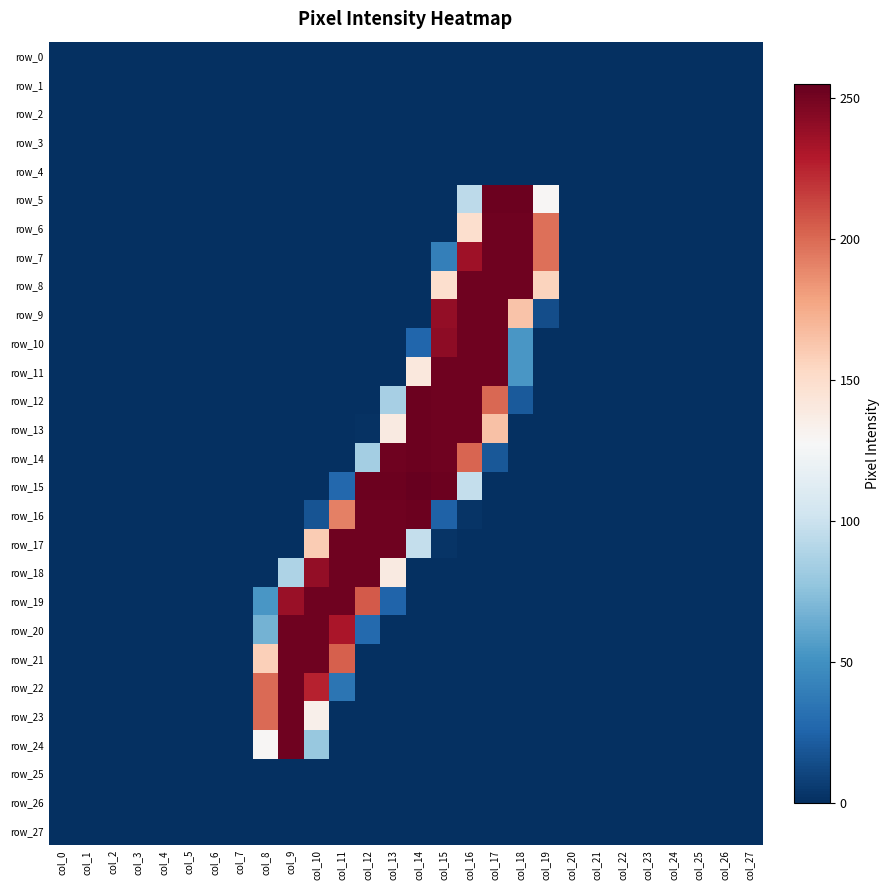

Which series has the widest spread of values?

row_15